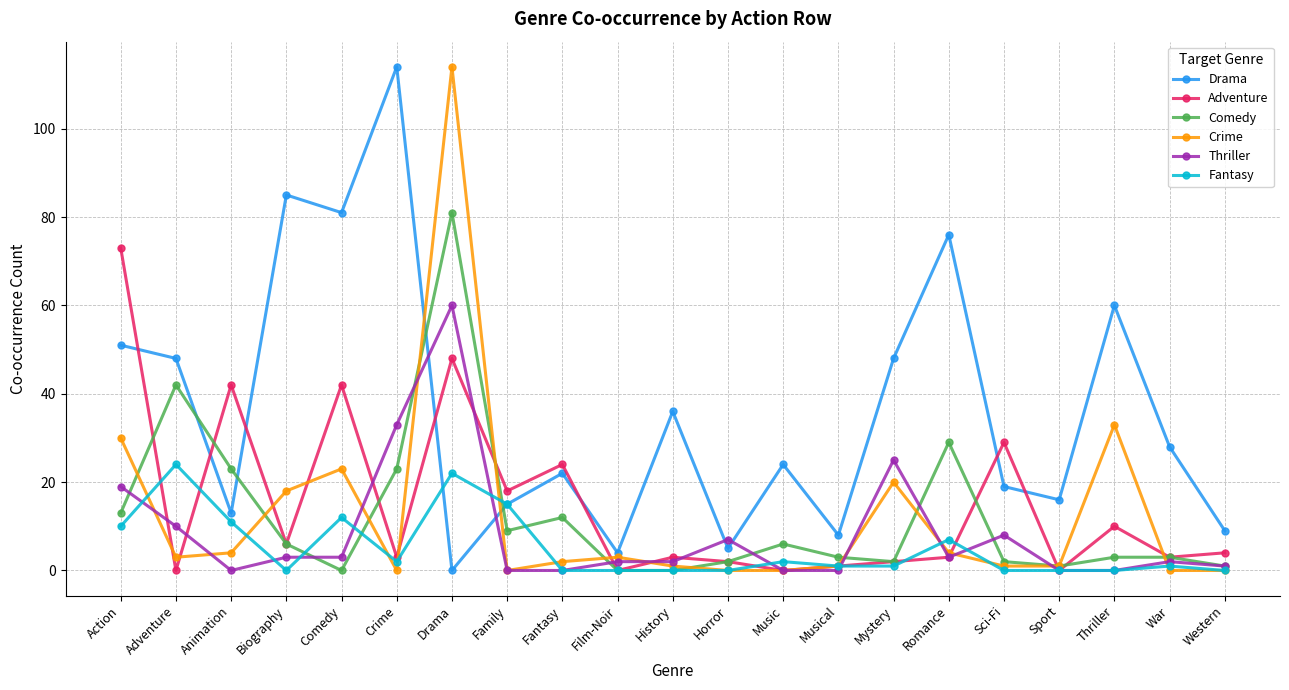

Reading right to left, what are all the values shown in this chart?

Drama: Western=9	War=28	Thriller=60	Sport=16	Sci-Fi=19	Romance=76	Mystery=48	Musical=8	Music=24	Horror=5	History=36	Film-Noir=4	Fantasy=22	Family=15	Drama=0	Crime=114	Comedy=81	Biography=85	Animation=13	Adventure=48	Action=51
Adventure: Western=4	War=3	Thriller=10	Sport=0	Sci-Fi=29	Romance=3	Mystery=2	Musical=1	Music=0	Horror=2	History=3	Film-Noir=0	Fantasy=24	Family=18	Drama=48	Crime=3	Comedy=42	Biography=6	Animation=42	Adventure=0	Action=73
Comedy: Western=1	War=3	Thriller=3	Sport=1	Sci-Fi=2	Romance=29	Mystery=2	Musical=3	Music=6	Horror=2	History=0	Film-Noir=0	Fantasy=12	Family=9	Drama=81	Crime=23	Comedy=0	Biography=6	Animation=23	Adventure=42	Action=13
Crime: Western=0	War=0	Thriller=33	Sport=1	Sci-Fi=1	Romance=4	Mystery=20	Musical=1	Music=0	Horror=0	History=1	Film-Noir=3	Fantasy=2	Family=0	Drama=114	Crime=0	Comedy=23	Biography=18	Animation=4	Adventure=3	Action=30
Thriller: Western=1	War=2	Thriller=0	Sport=0	Sci-Fi=8	Romance=3	Mystery=25	Musical=0	Music=0	Horror=7	History=2	Film-Noir=2	Fantasy=0	Family=0	Drama=60	Crime=33	Comedy=3	Biography=3	Animation=0	Adventure=10	Action=19
Fantasy: Western=0	War=1	Thriller=0	Sport=0	Sci-Fi=0	Romance=7	Mystery=1	Musical=1	Music=2	Horror=0	History=0	Film-Noir=0	Fantasy=0	Family=15	Drama=22	Crime=2	Comedy=12	Biography=0	Animation=11	Adventure=24	Action=10